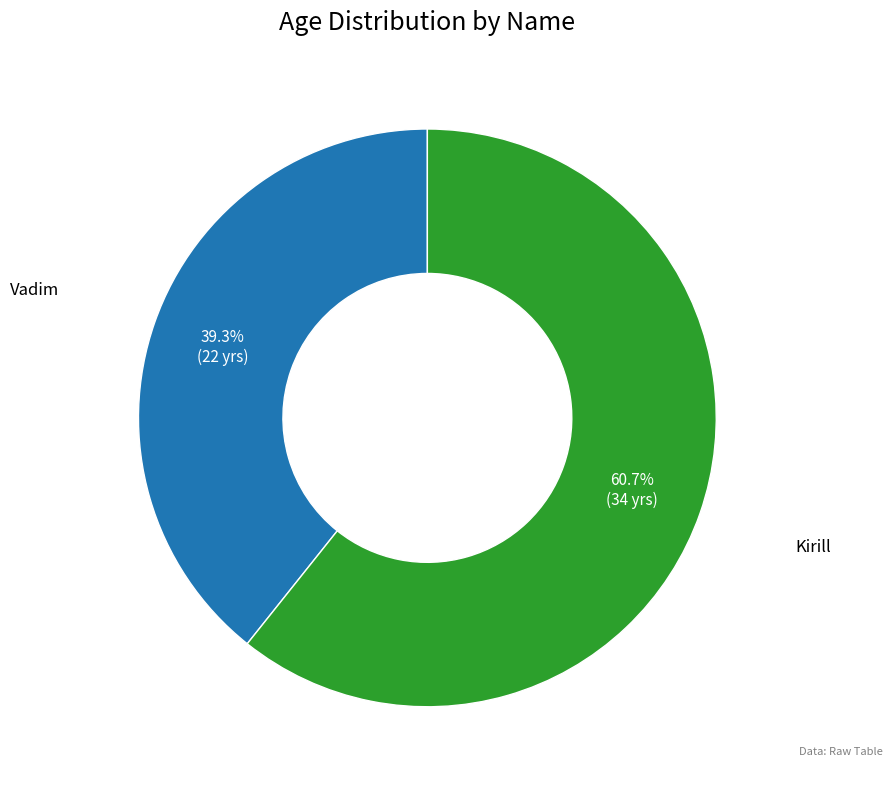

Does any single category account for the majority?

Yes